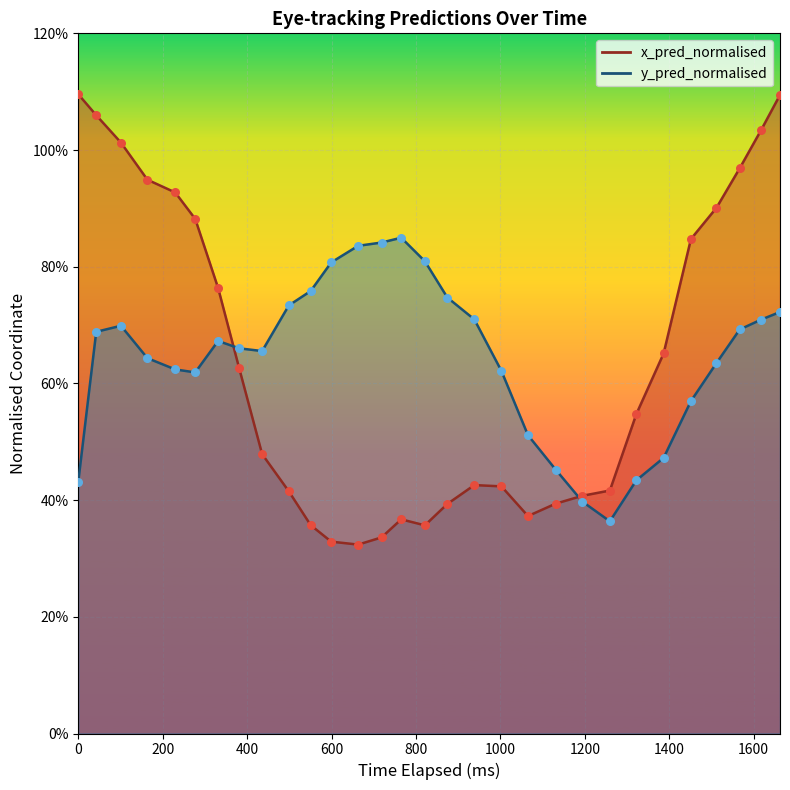

What are all the series names shown in the legend?

x_pred_normalised, y_pred_normalised